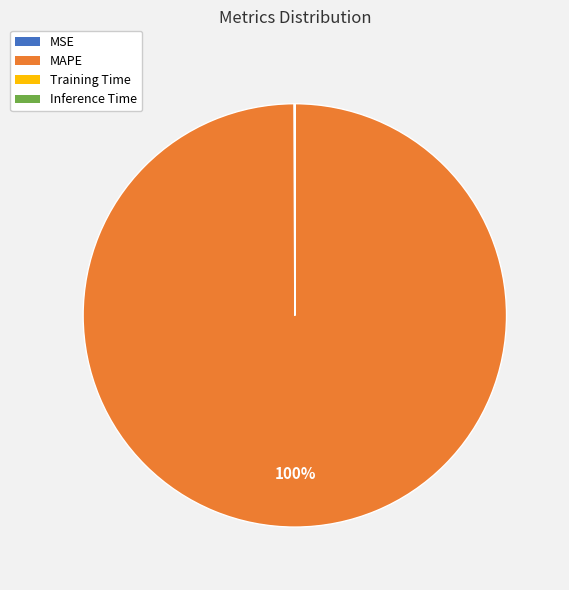

To the nearest percent, what is the difference between the largest and smallest slice percentages?

100%